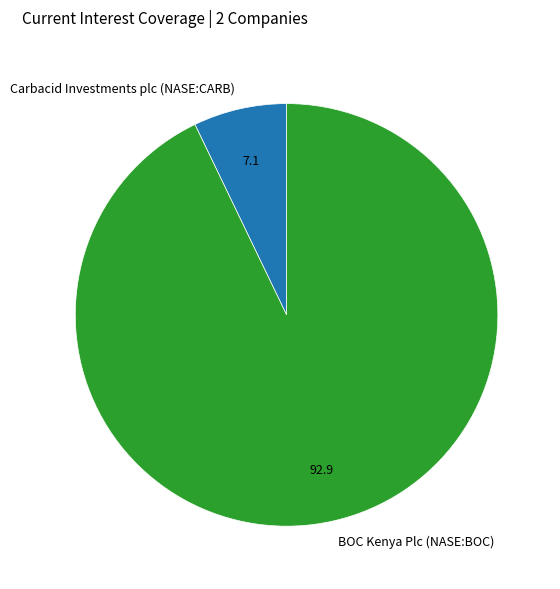

Which category has the biggest portion of the pie?

BOC Kenya Plc (NASE:BOC)